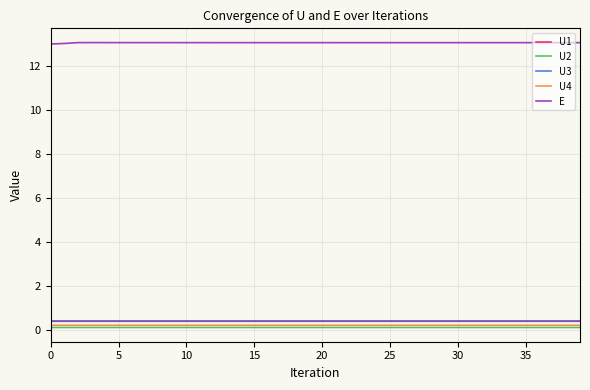

True or false: U4 and U1 cross at least once.

False